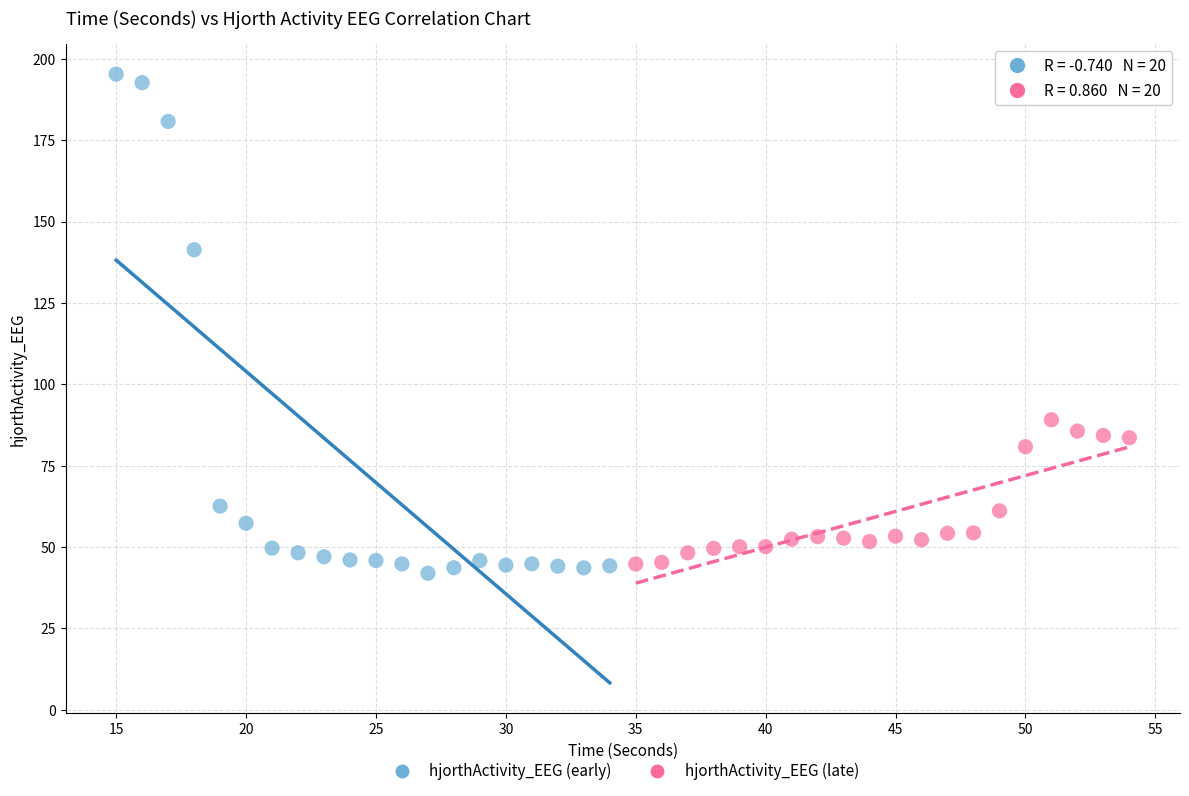

Which series has the largest Y range (max minus min)?

hjorthActivity_EEG (early)